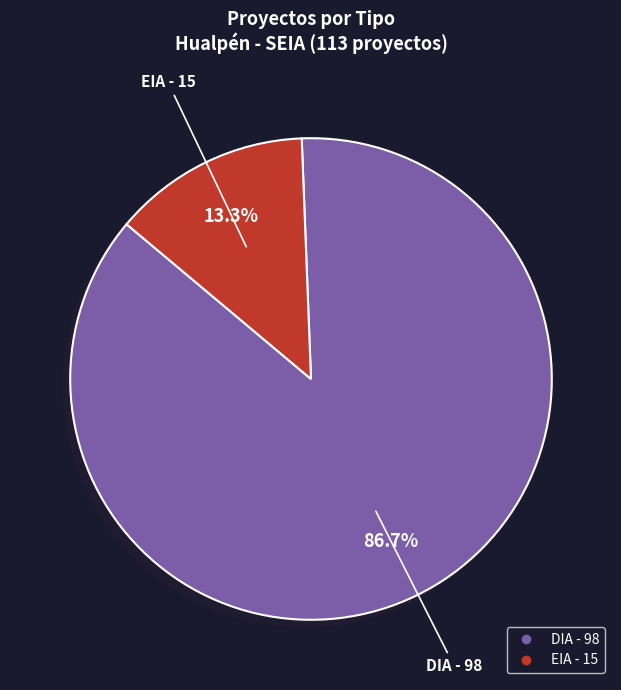

To the nearest percent, what is the combined percentage of EIA and DIA?

100%